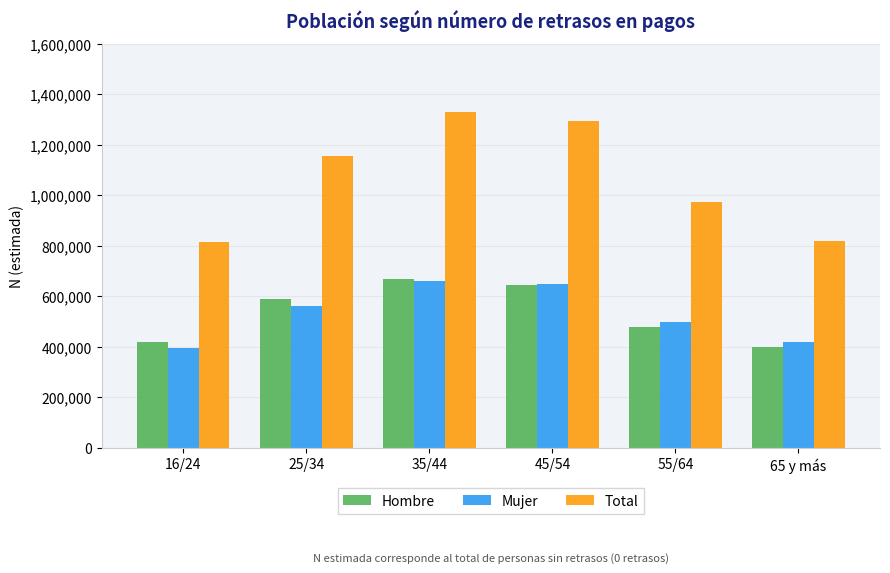

What is the maximum value for Mujer?

661386